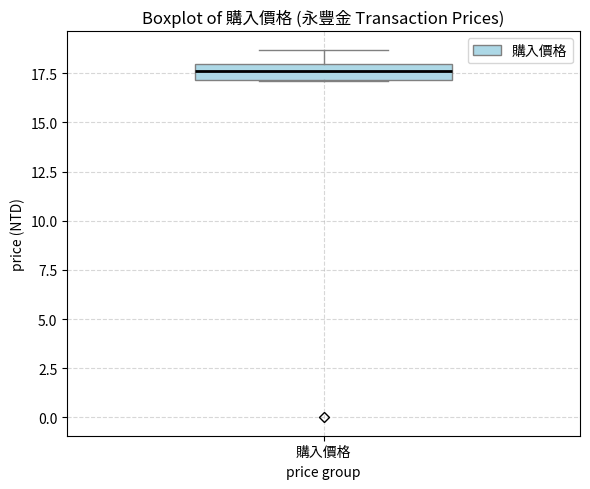

Where is the lower edge of the box for 購入價格 on the y-axis? The values are not printed on the chart, so give them approximately, as read against the axis.

17.0